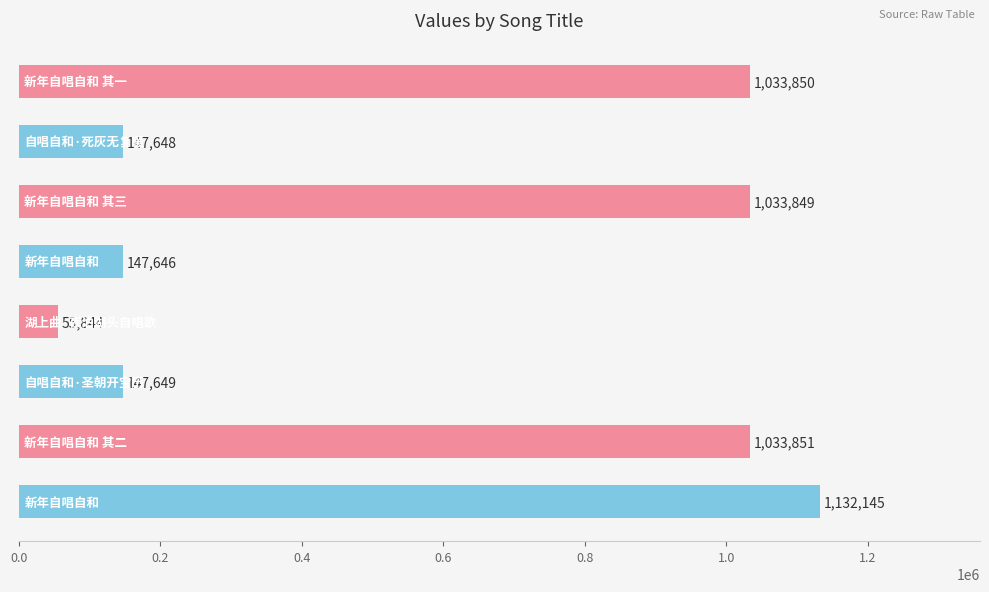

Does the chart contain any negative values?

No